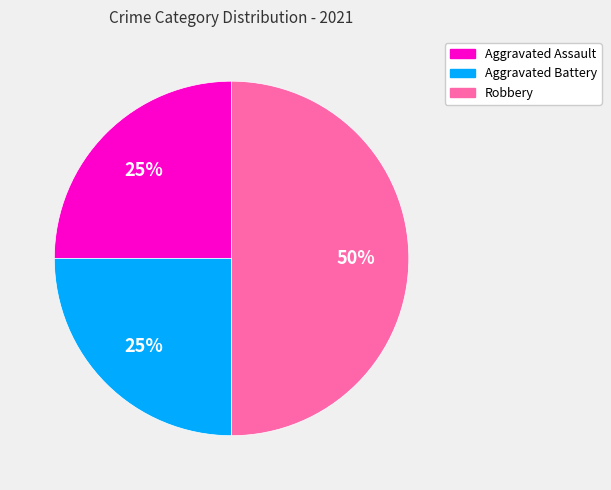

The Aggravated Assault slice represents 25% of the pie. True or false?

True